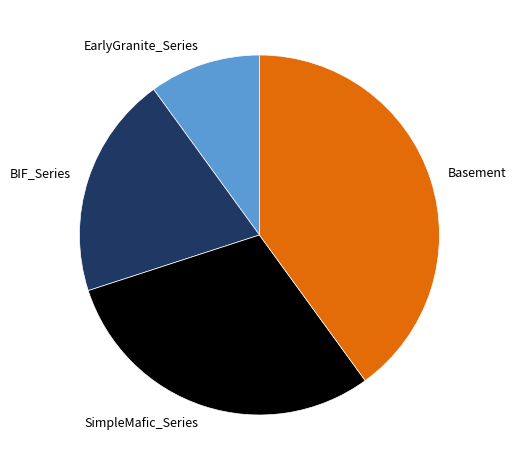

Is there a majority slice in this chart?

No